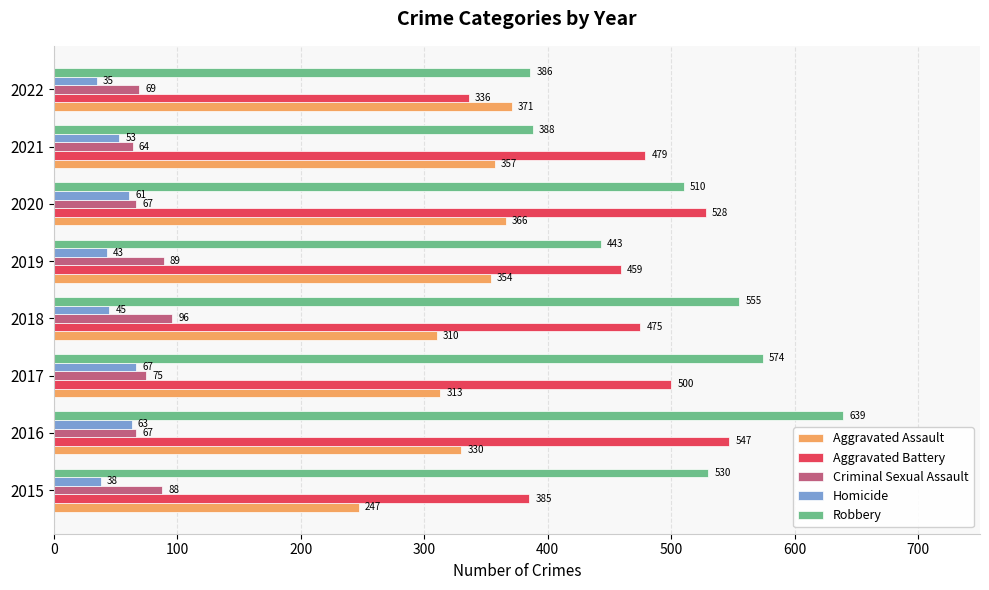

How many data points in Robbery are less than 530?

4